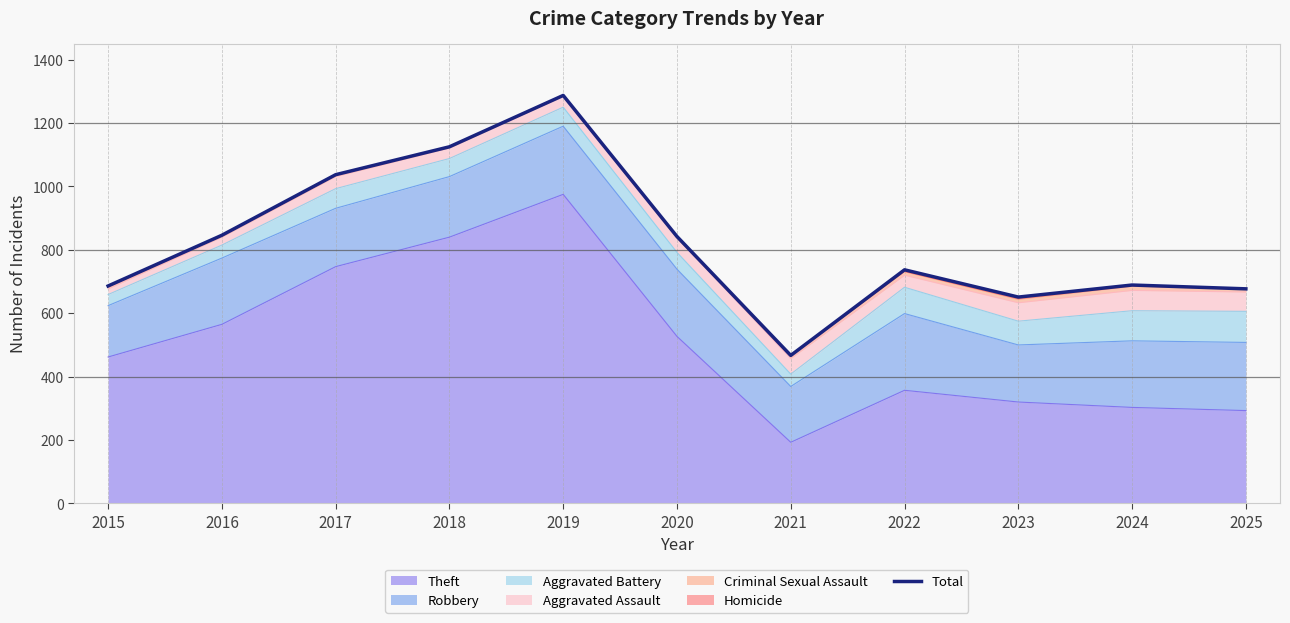

Between 2025 and 2022, which is larger?

2022